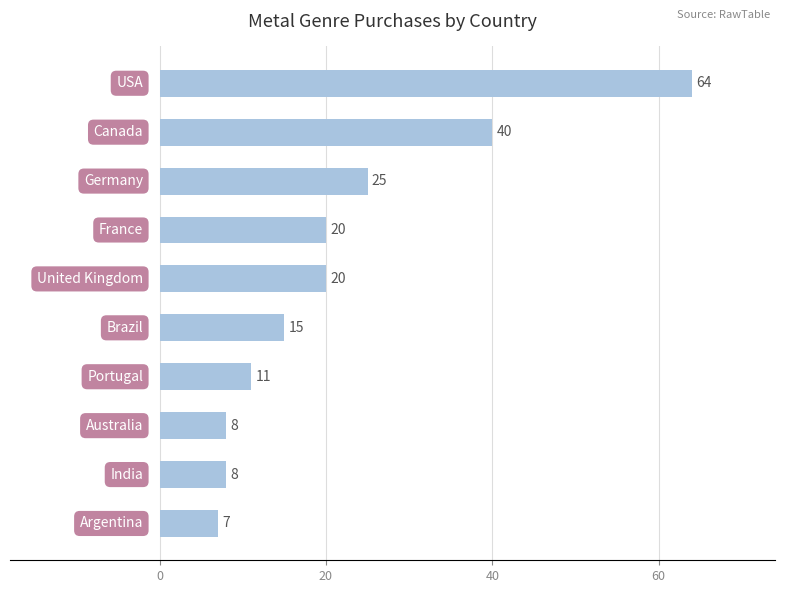

Count the number of categories in the chart.

10